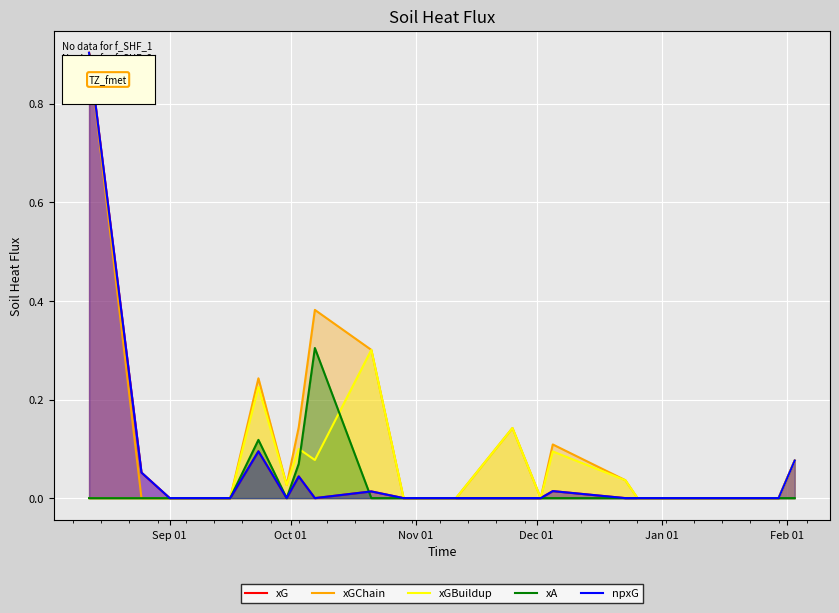

How many positive values does the xGChain series have?

10